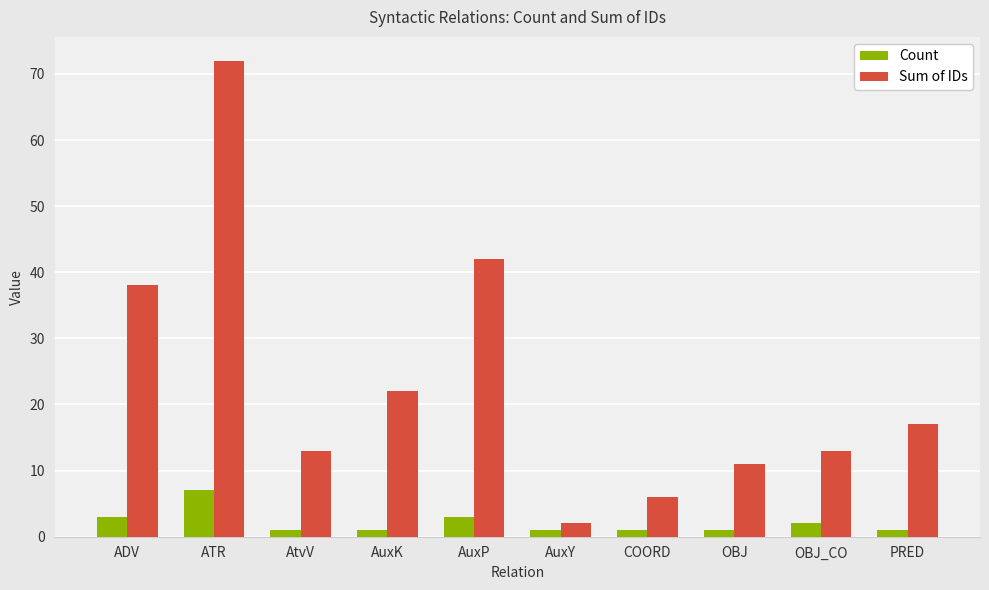

How many groups of bars are there?

10